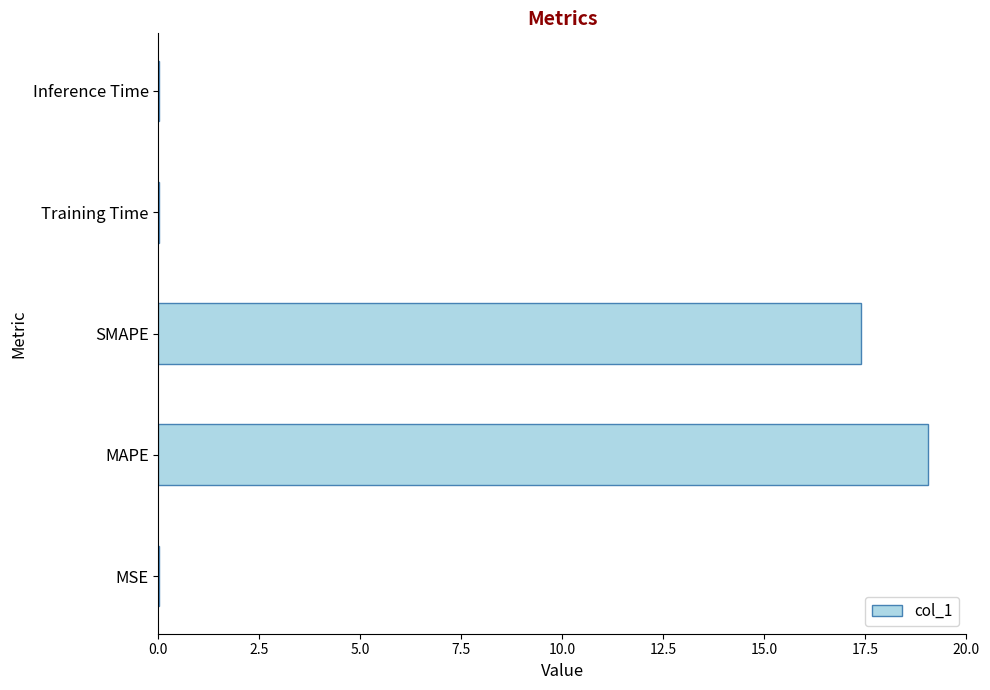

What is the ratio of the value at SMAPE to the value at MAPE?

0.9